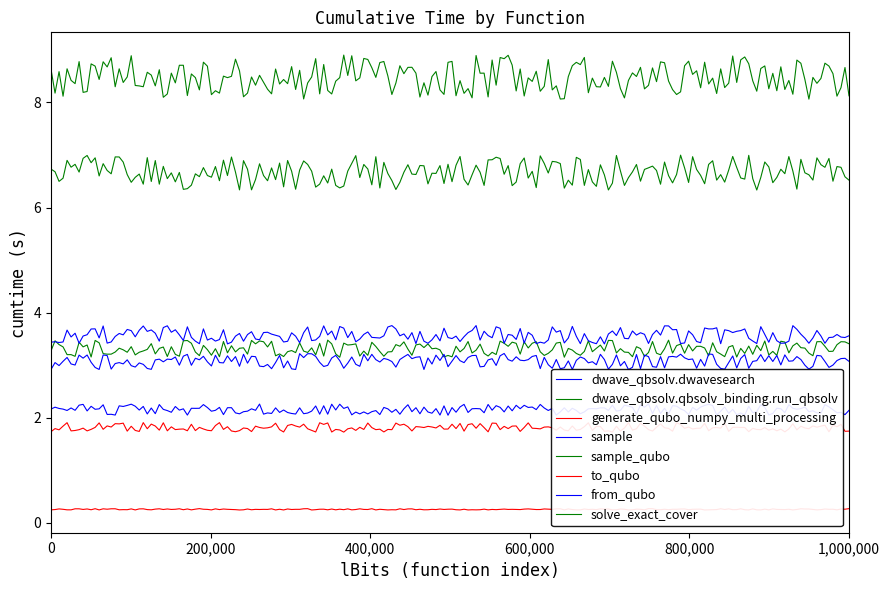

Rank the categories by value from lowest to highest.

to_qubo, generate_qubo_numpy_multi_processing, dwave_qbsolv.dwavesearch, from_qubo, dwave_qbsolv.qbsolv_binding.run_qbsolv, sample, sample_qubo, solve_exact_cover